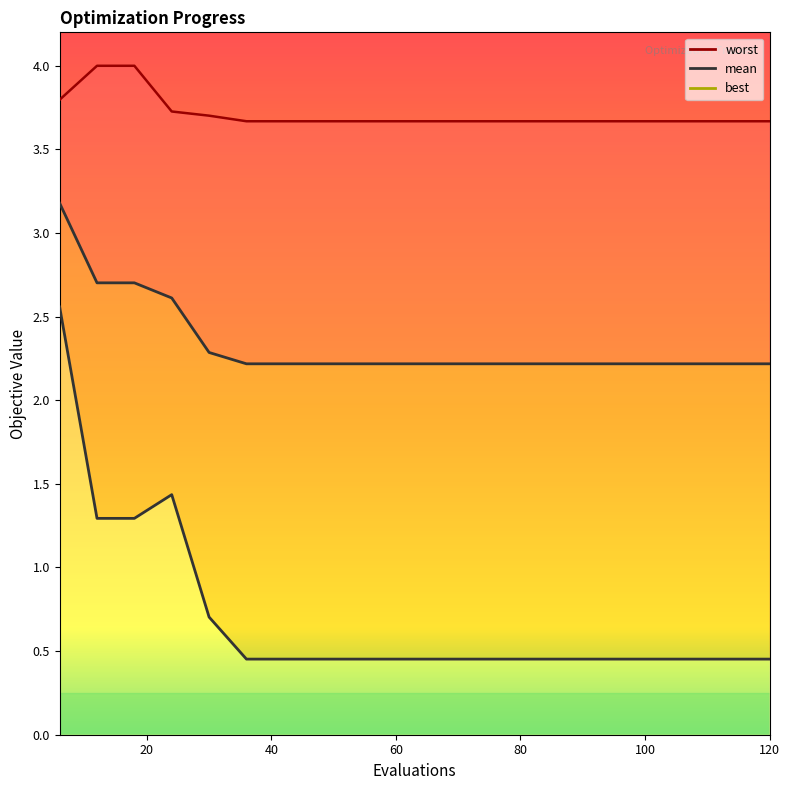

True or false: mean and best cross at least once.

False